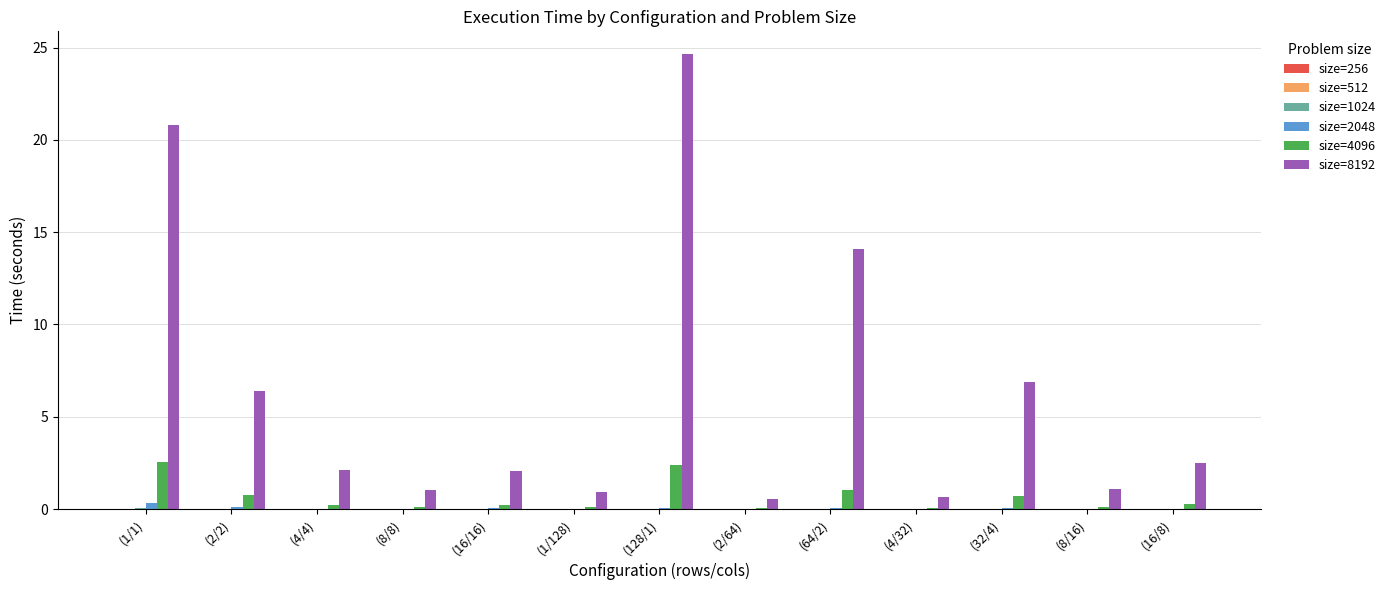

At which category is the sum across all series the highest?

(128/1)